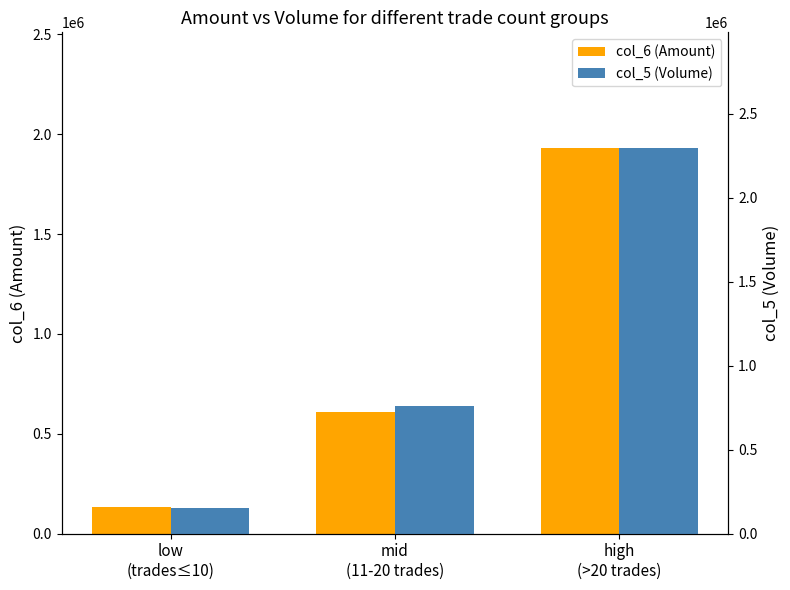

What is the highest value of the col_6 (Amount) series?

1931268.6